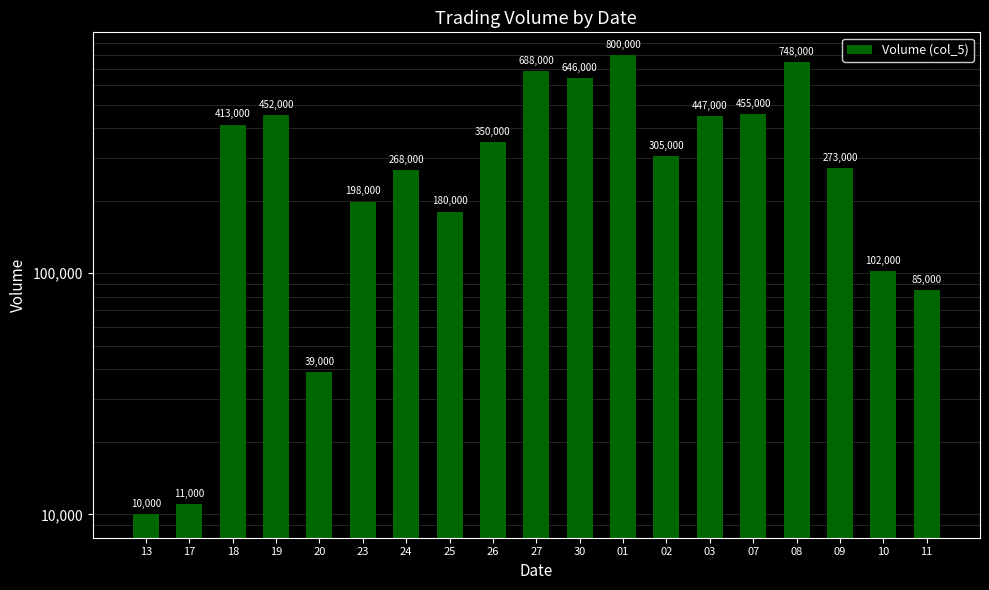

List the labels in order of value, largest first.

01, 08, 27, 30, 07, 19, 03, 18, 26, 02, 09, 24, 23, 25, 10, 11, 20, 17, 13